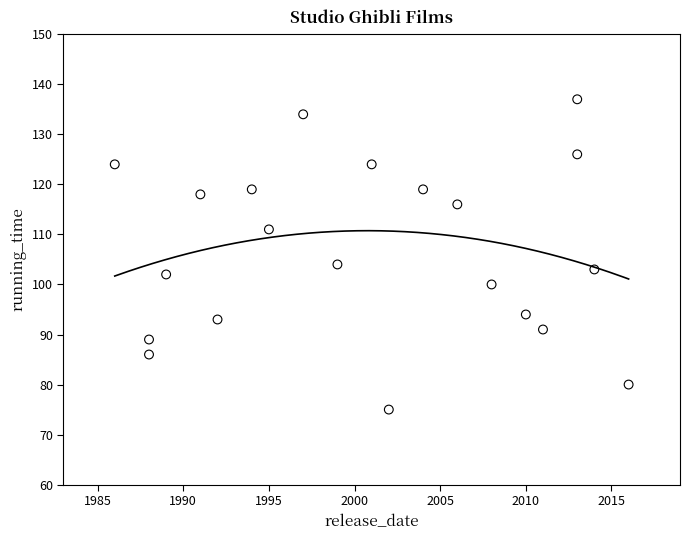

What is the range of X values (max minus min)?

30